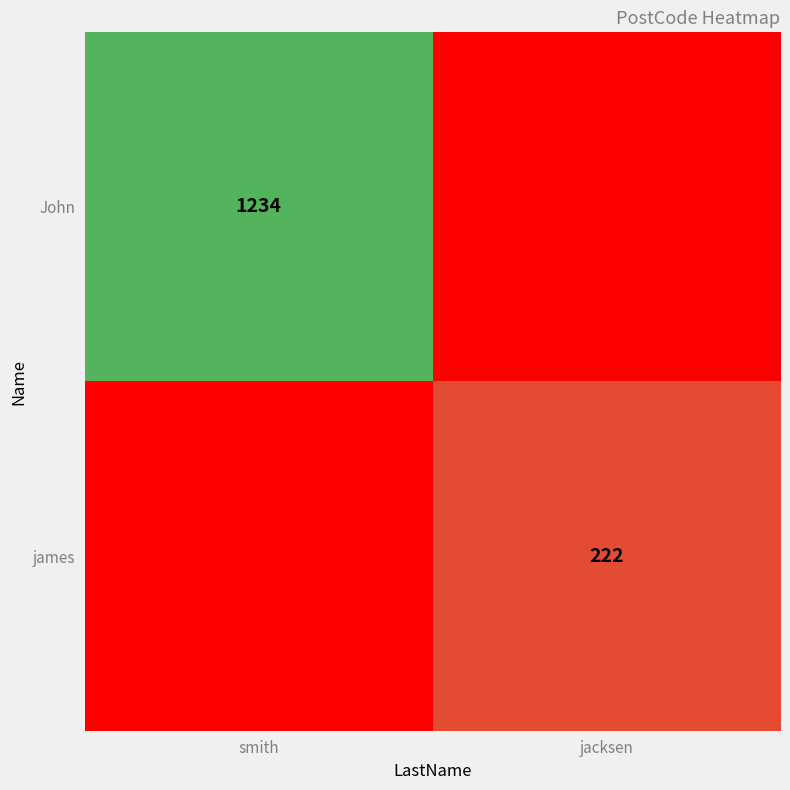

The value of james at jacksen is 312. True or false?

False